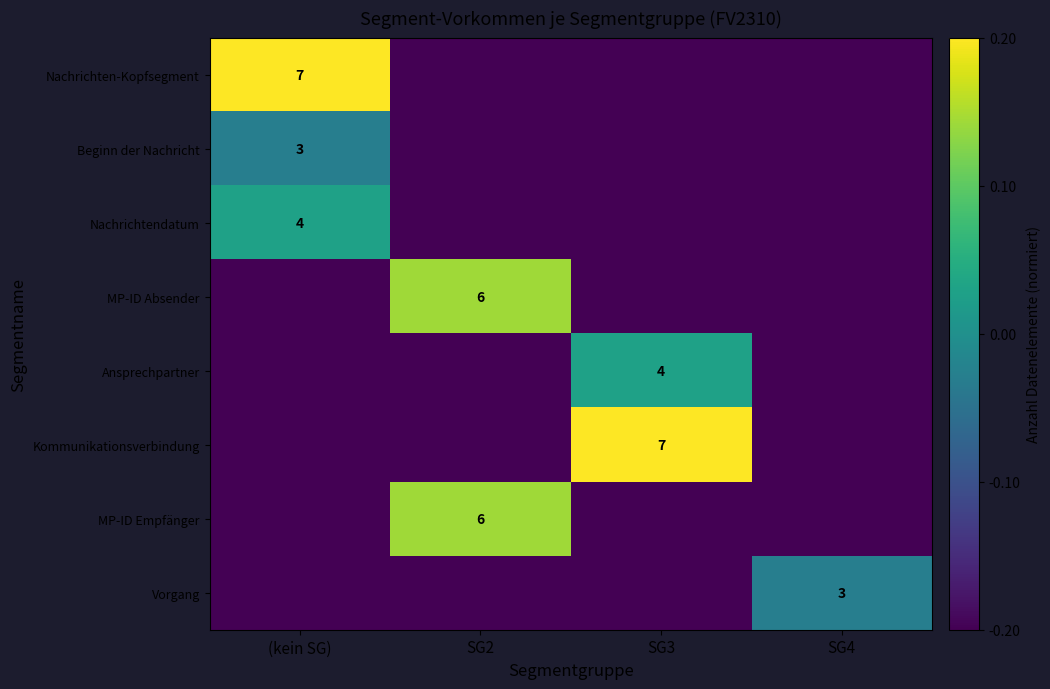

What is the spread (max minus min) of values at SG2?

0.3